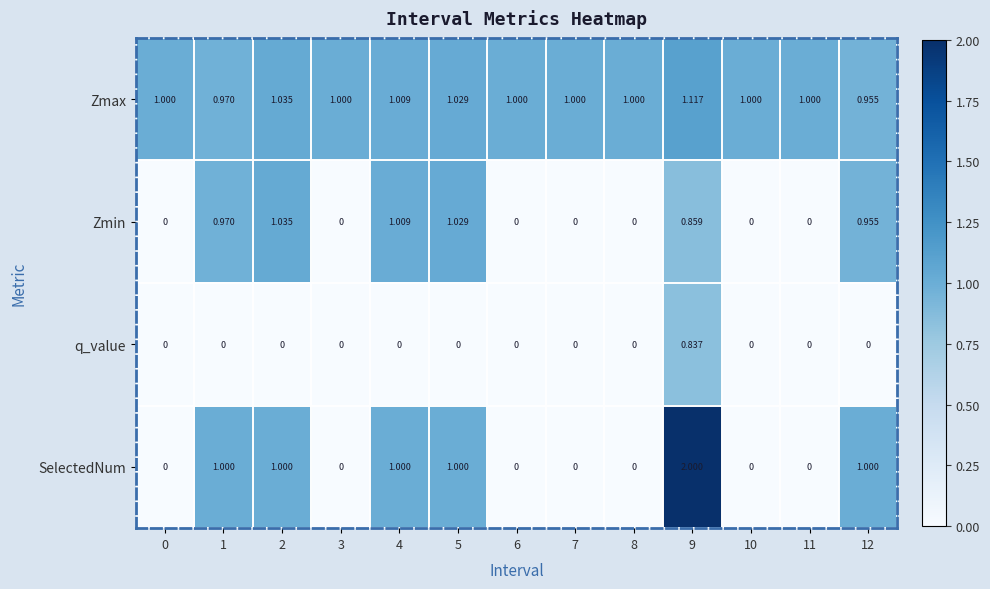

Which series has the widest spread of values?

SelectedNum